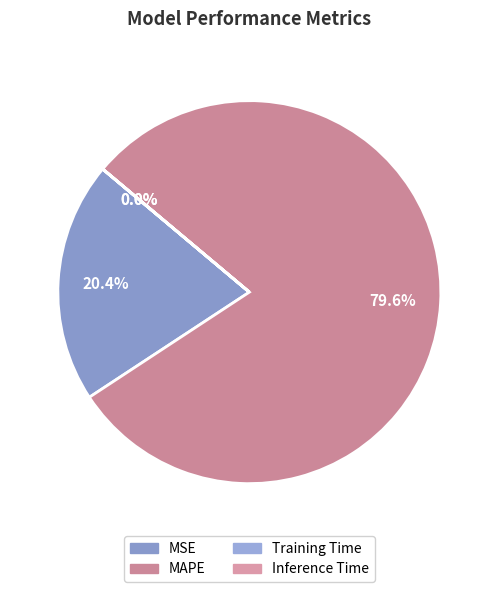

Rank the categories by value from highest to lowest.

MAPE, MSE, Training Time, Inference Time